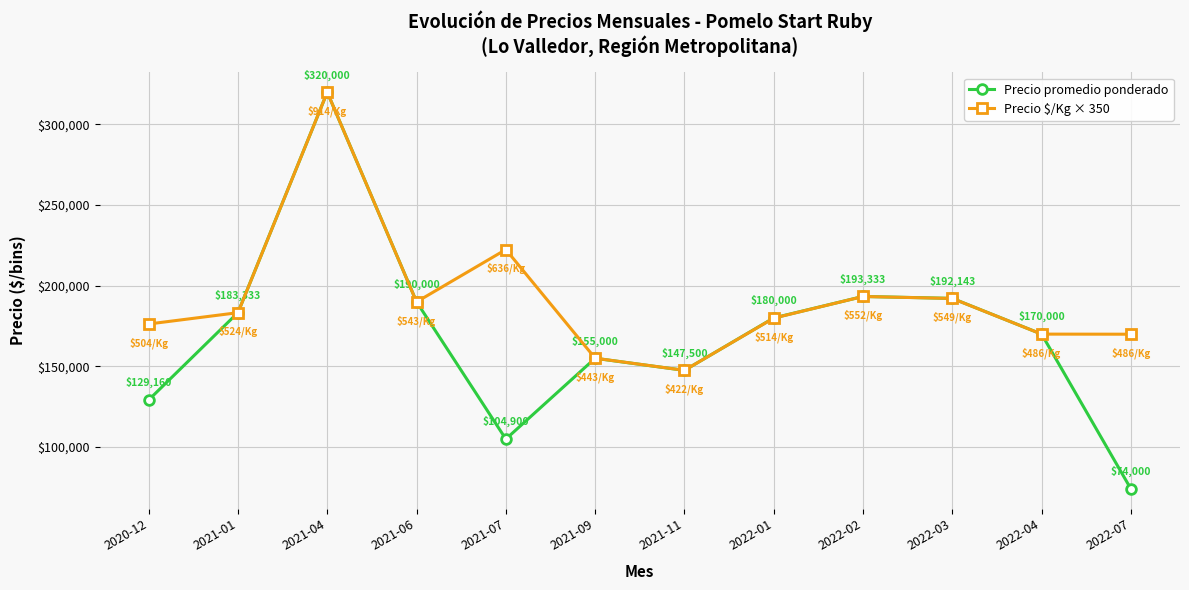

How many data points does each series have?

12